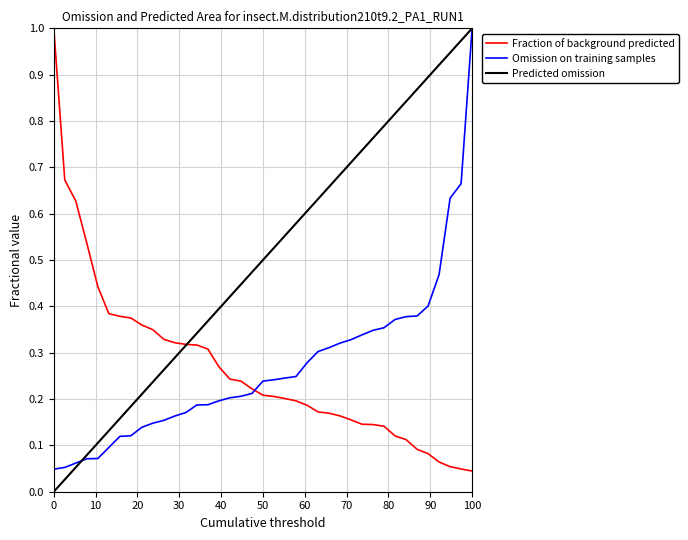

Which series has the largest total across all categories?

Predicted omission